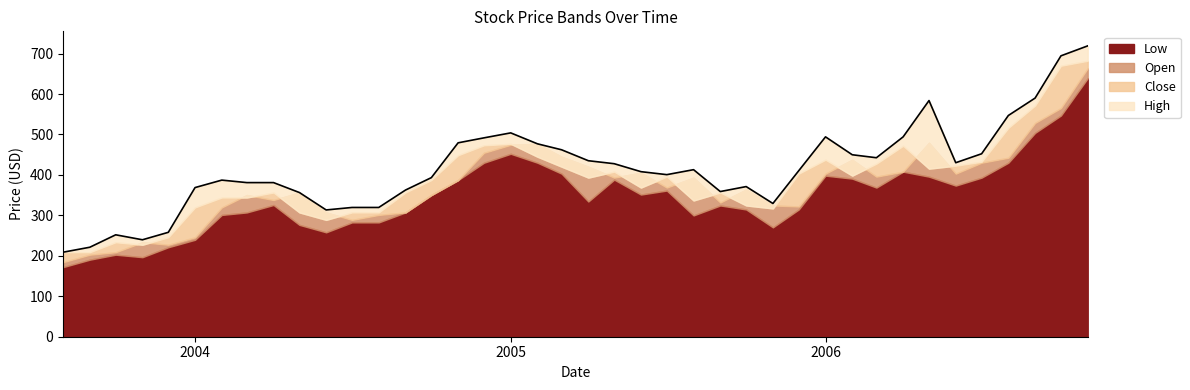

What is the total value across all series at 2004-10-01?

1481.1